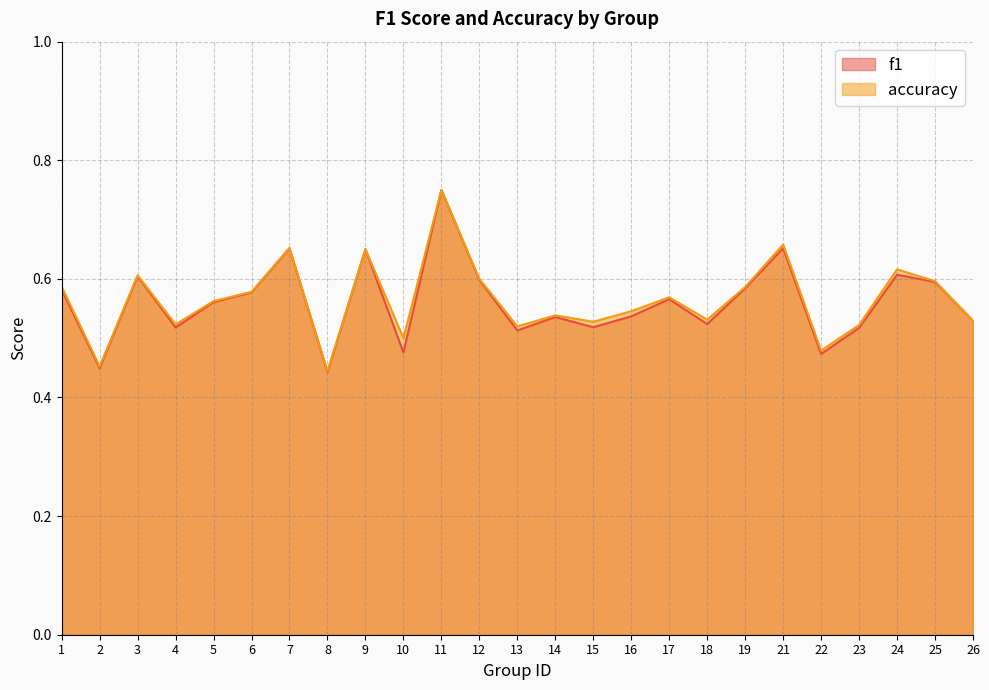

True or false: f1 has a value of 0.8 at 16.

False